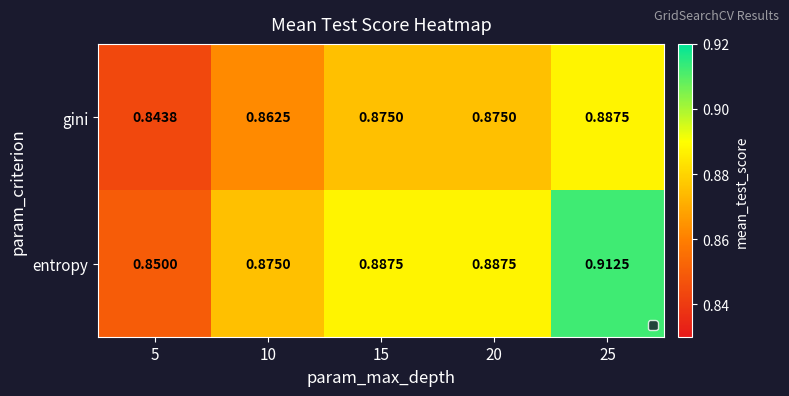

Which series has the largest total across all categories?

entropy